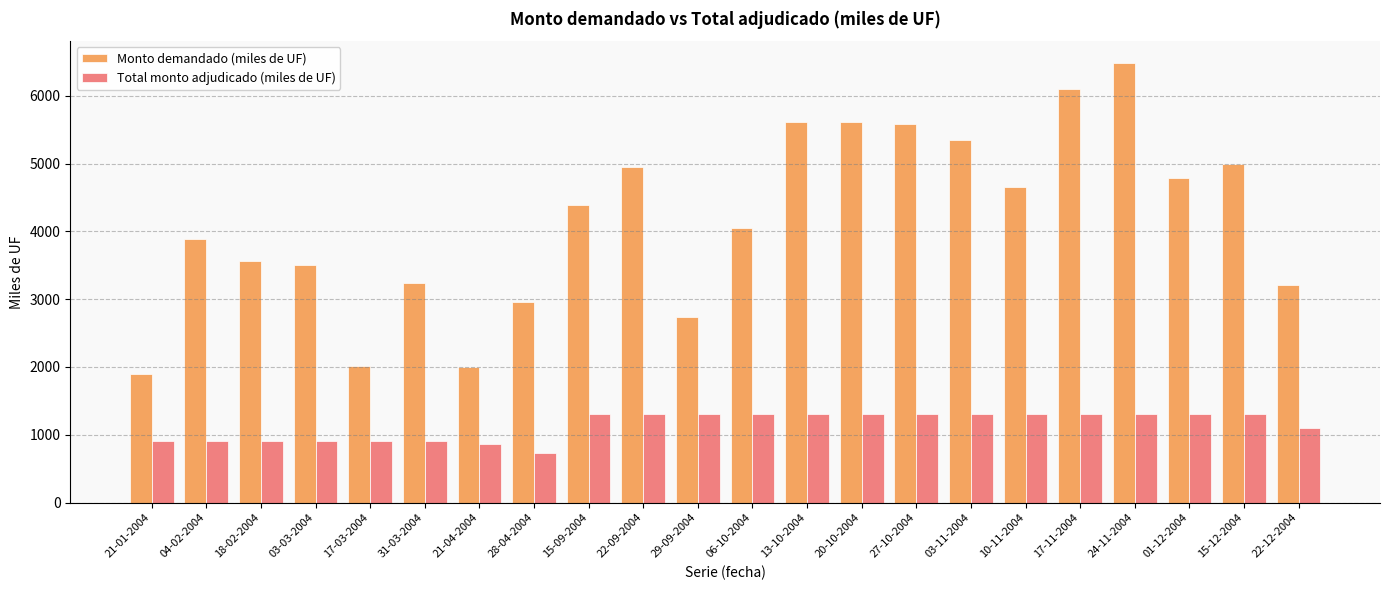

What is the difference between the highest and lowest values at 31-03-2004?

2340